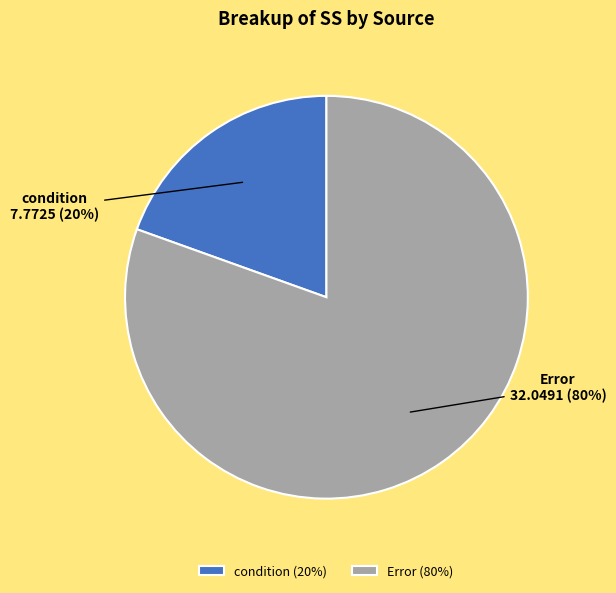

What is the largest slice in the pie chart?

Error